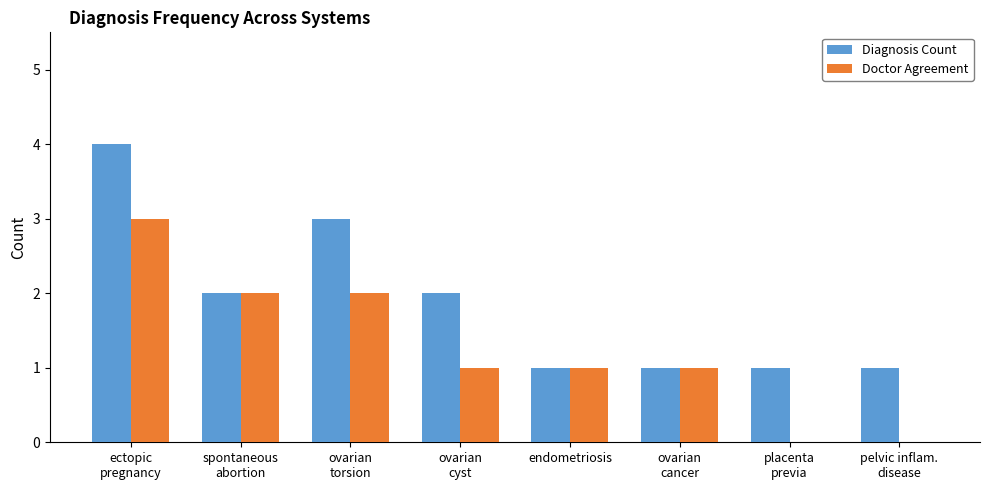

What is the greatest value displayed?

4